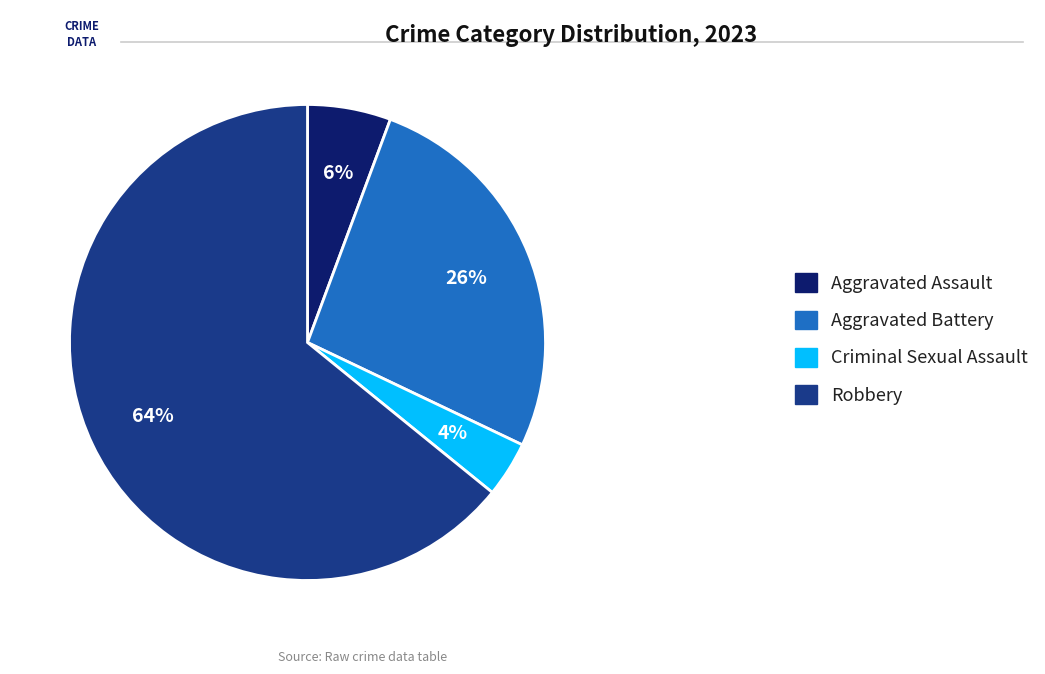

What is the smallest slice in the pie chart?

Criminal Sexual Assault